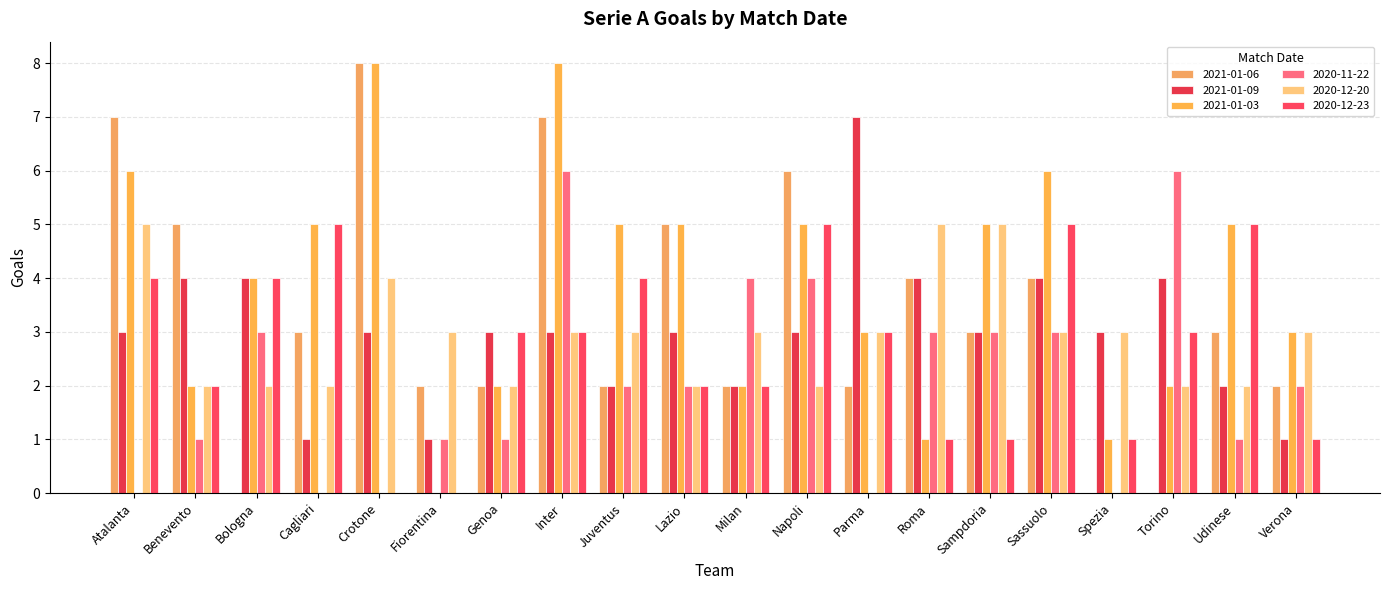

Count the 2020-11-22 values in the range 1 to 3.

11